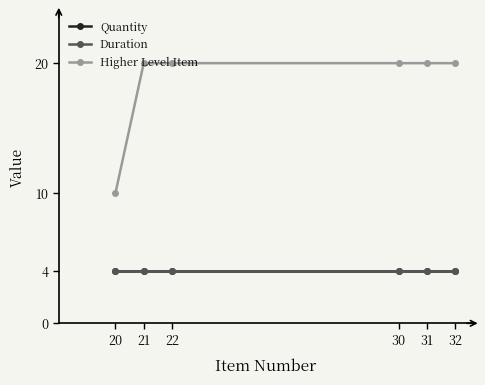

What is the maximum value for Duration?

4